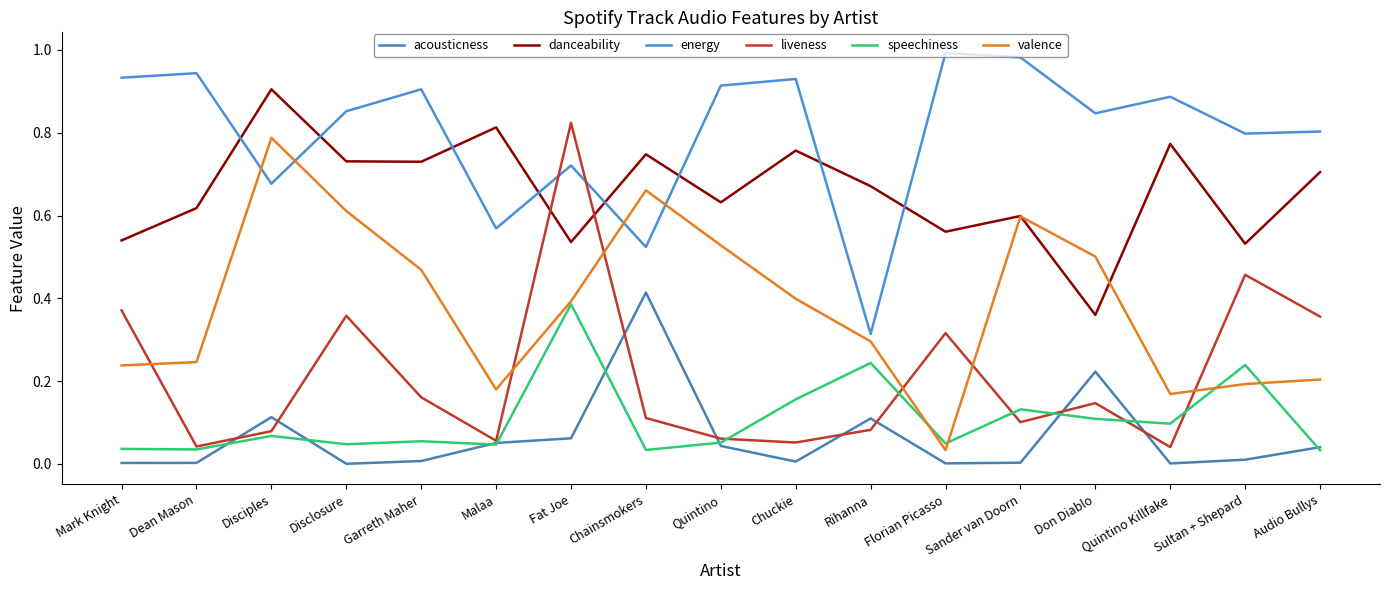

What is the label of the 13th point from the right?

Garreth Maher